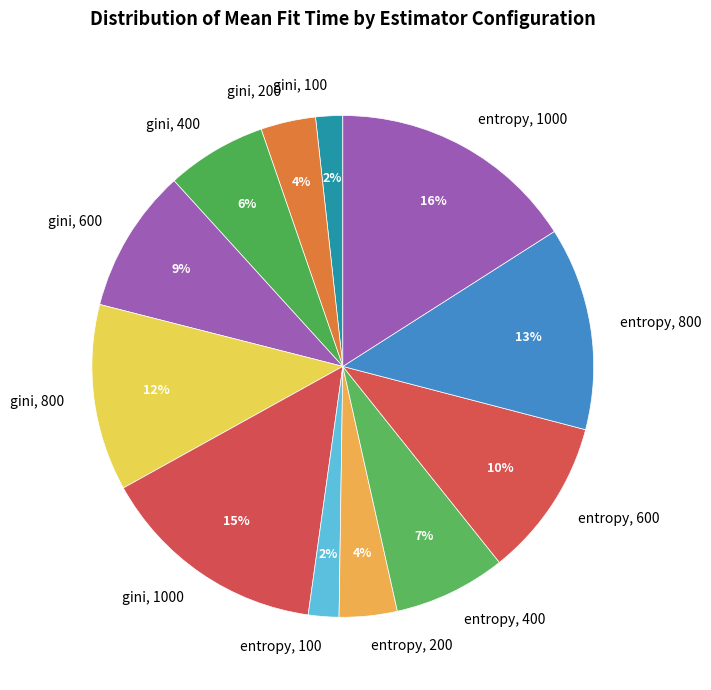

Count the number of slices in the pie.

12